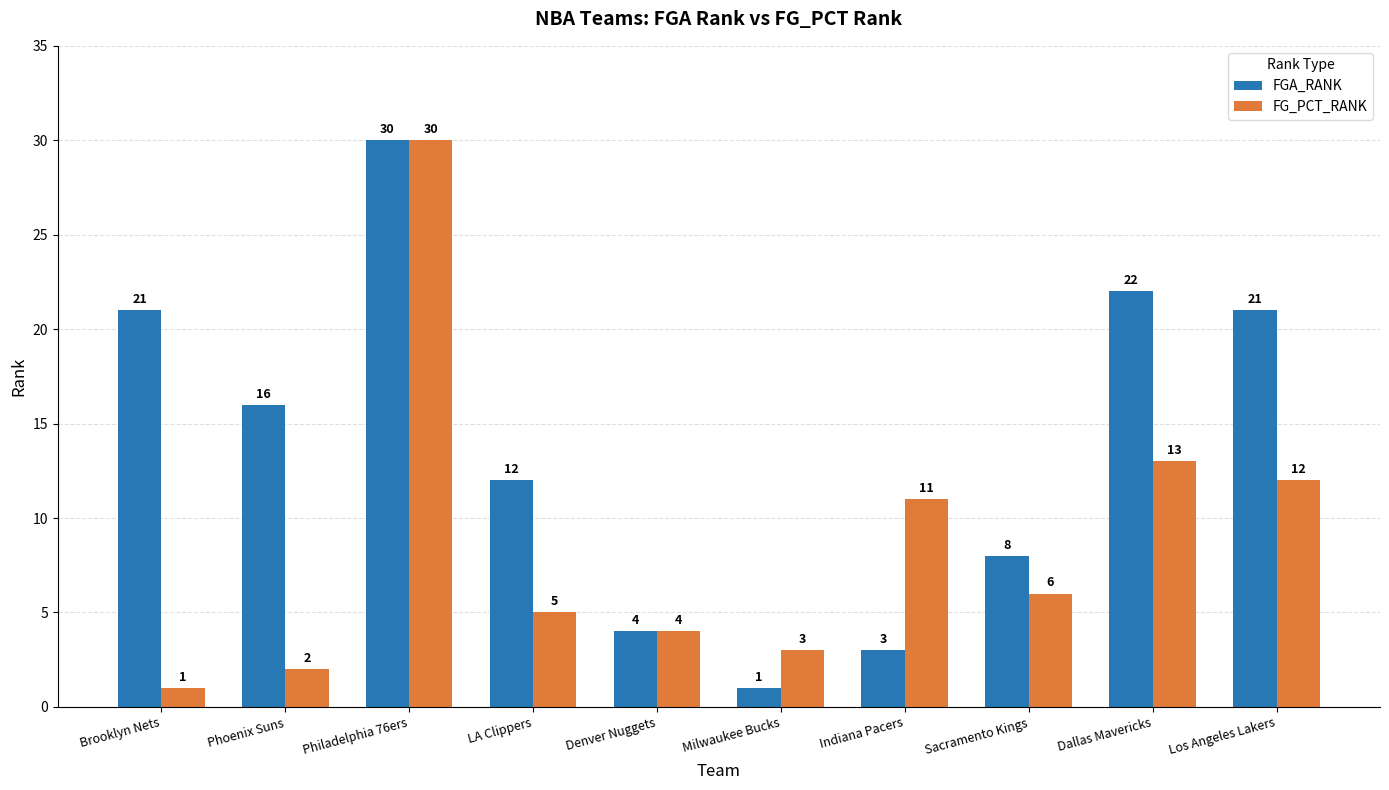

Rank the categories by FG_PCT_RANK value from lowest to highest.

Brooklyn Nets, Phoenix Suns, Milwaukee Bucks, Denver Nuggets, LA Clippers, Sacramento Kings, Indiana Pacers, Los Angeles Lakers, Dallas Mavericks, Philadelphia 76ers